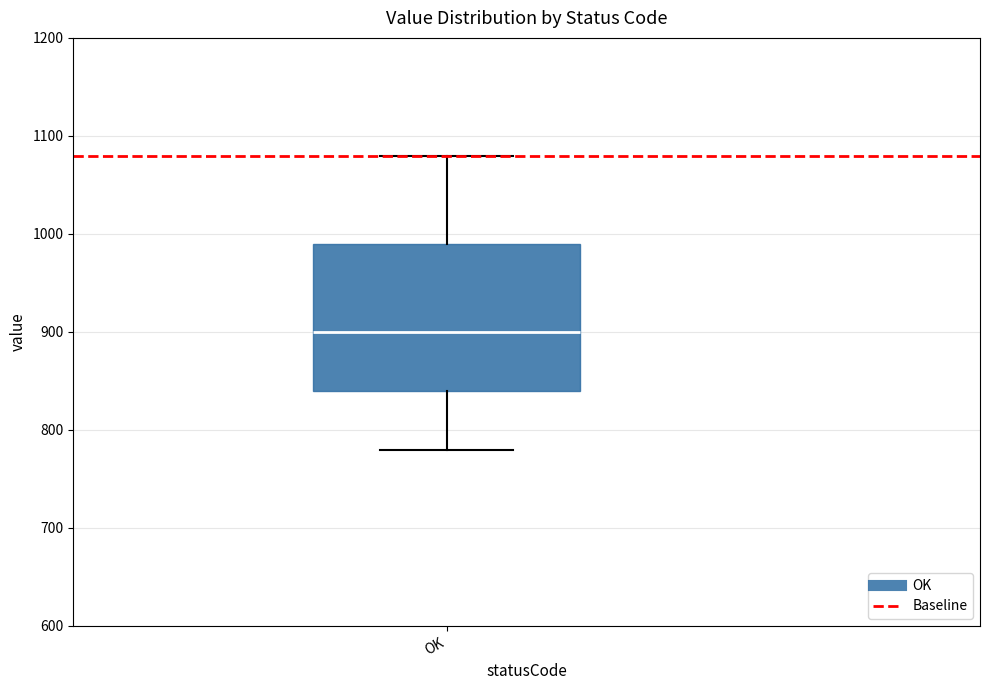

Read this box plot against the y-axis: the position of the median line, the range covered by the box, and the ends of both whiskers. The values are not printed on the chart, so give them approximately, as read against the axis.

median 900, box 840 to 990, whiskers 780 to 1080